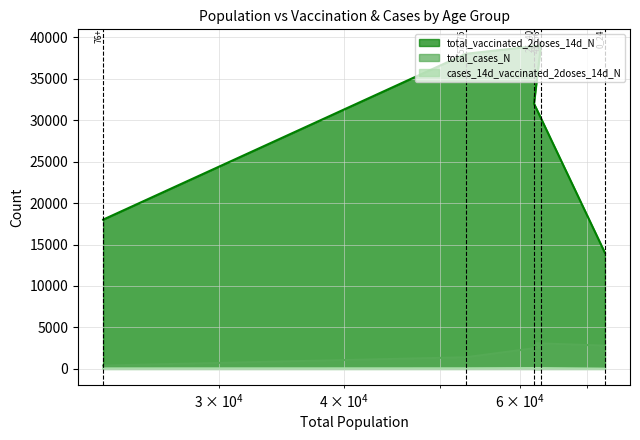

True or false: total_cases_N has a value of 4568 at 0_24 (Gen.Z & Gen.alpha).

False